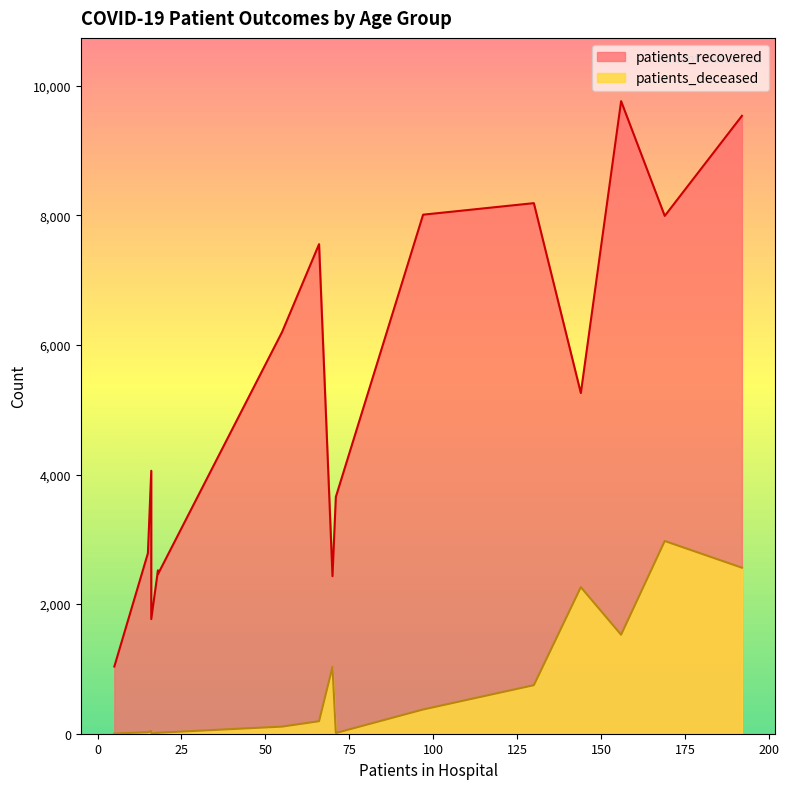

What is the average value of the patients_deceased series?

743